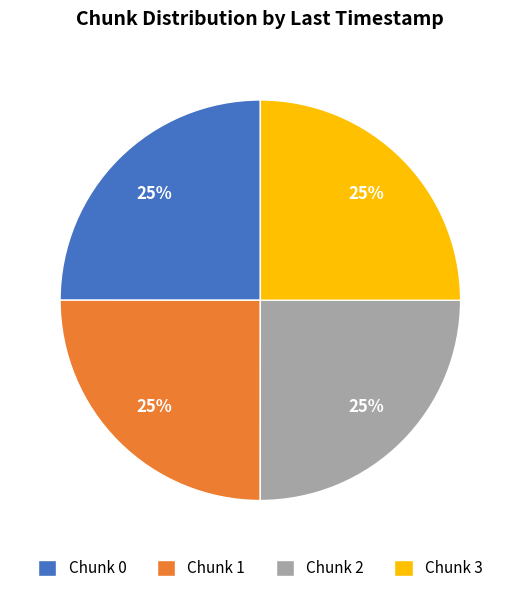

Approximately how many times larger is the value at Chunk 3 compared to Chunk 1?

1.0